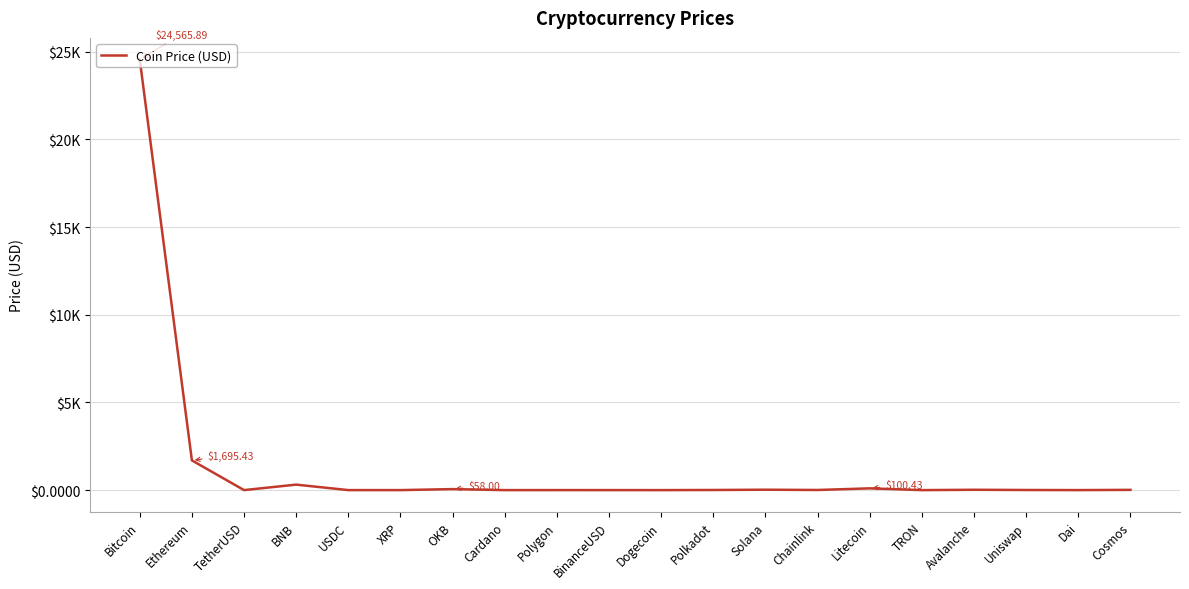

What is the sum of the values at Solana and Dogecoin?

23.3